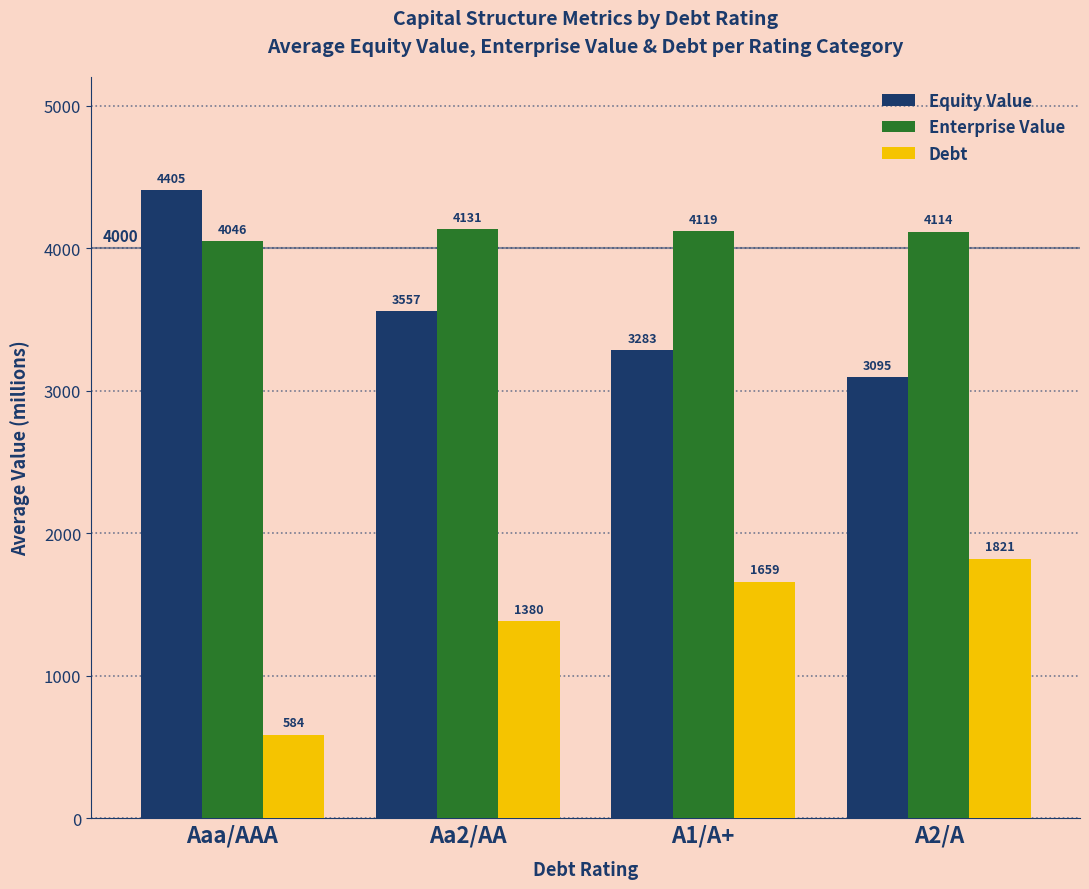

What is the value of the Enterprise Value bar at the 4th from the left?

4113.6